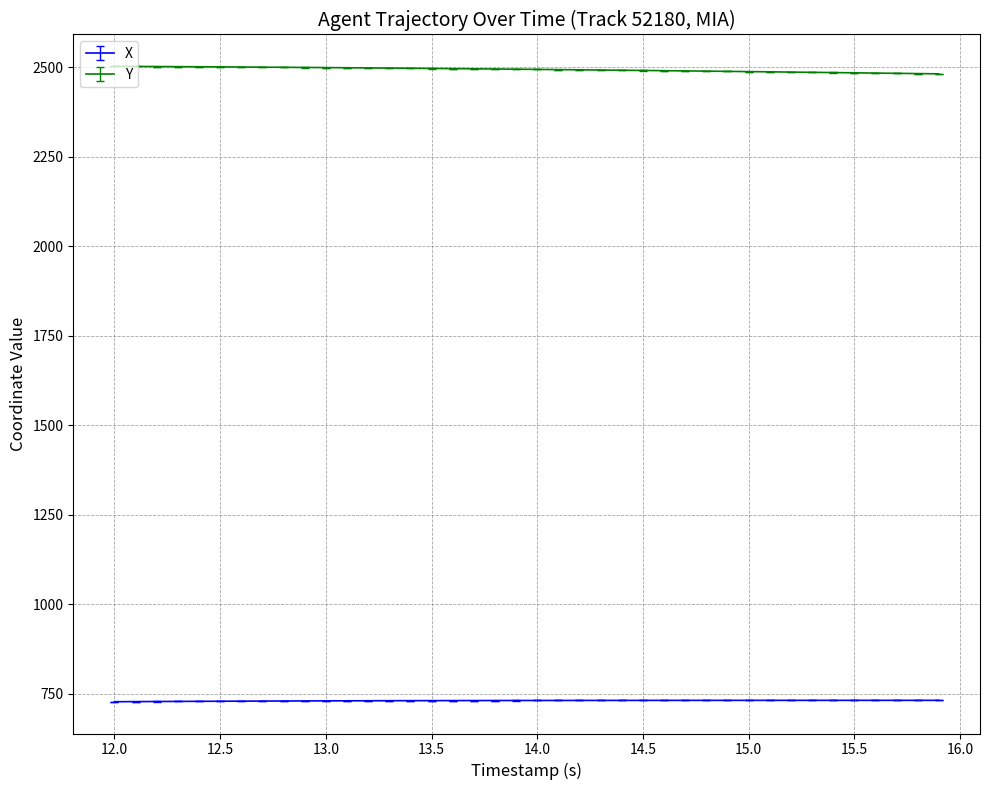

What is the highest value of the Y series?

2503.0